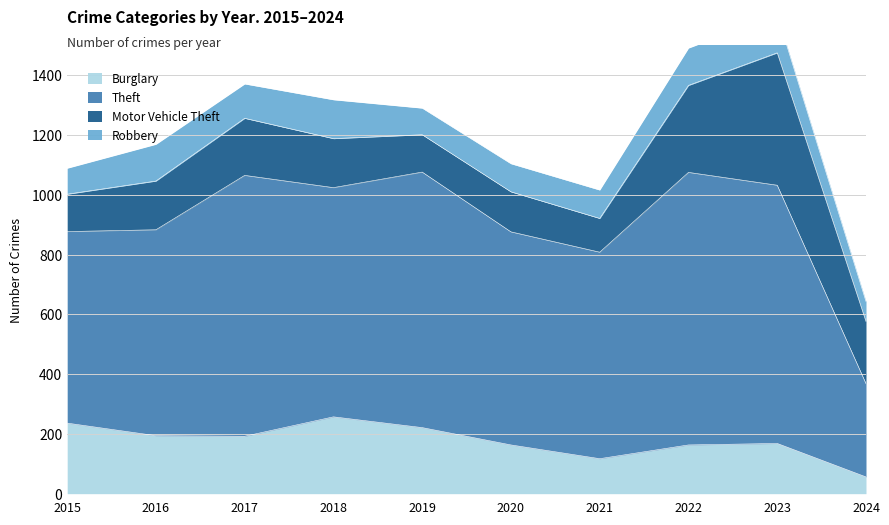

Reading left to right, extract all data points from this chart.

Burglary: 236	194	192	257	221	163	117	163	168	56
Theft: 641	689	873	767	855	713	691	912	864	312
Motor Vehicle Theft: 125	163	191	164	125	134	113	291	443	208
Robbery: 87	123	115	130	89	94	95	125	128	67